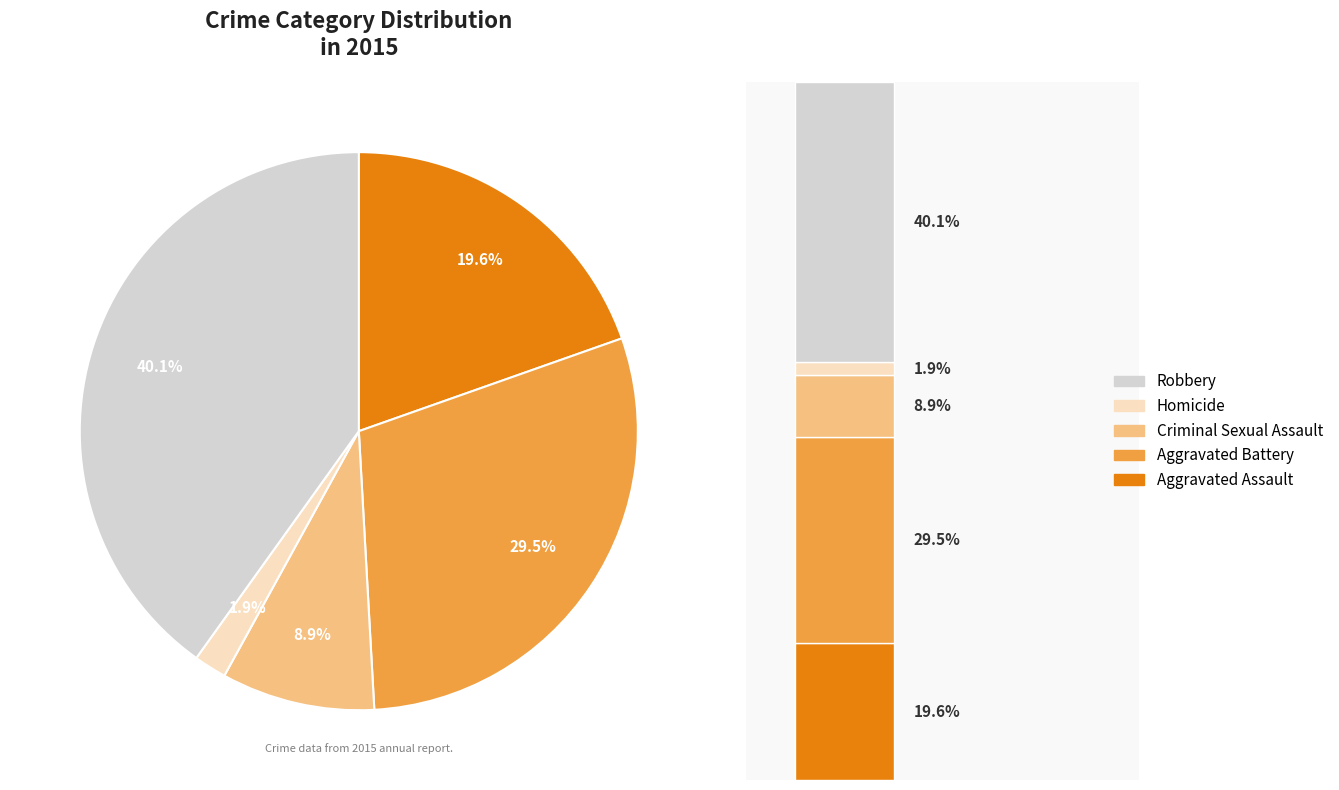

How many slices are in this pie chart?

5